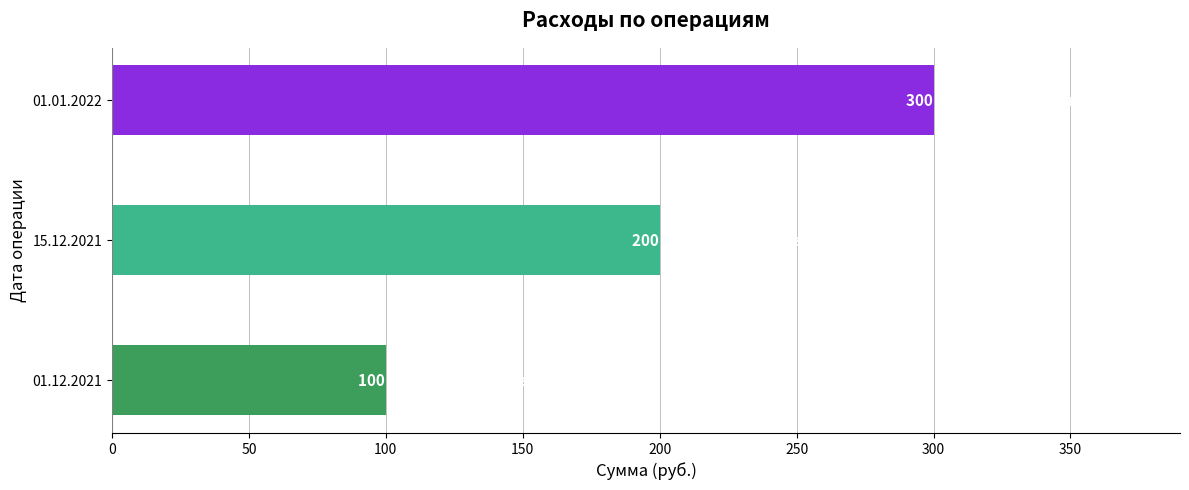

Rank the categories by value from lowest to highest.

01.12.2021, 15.12.2021, 01.01.2022